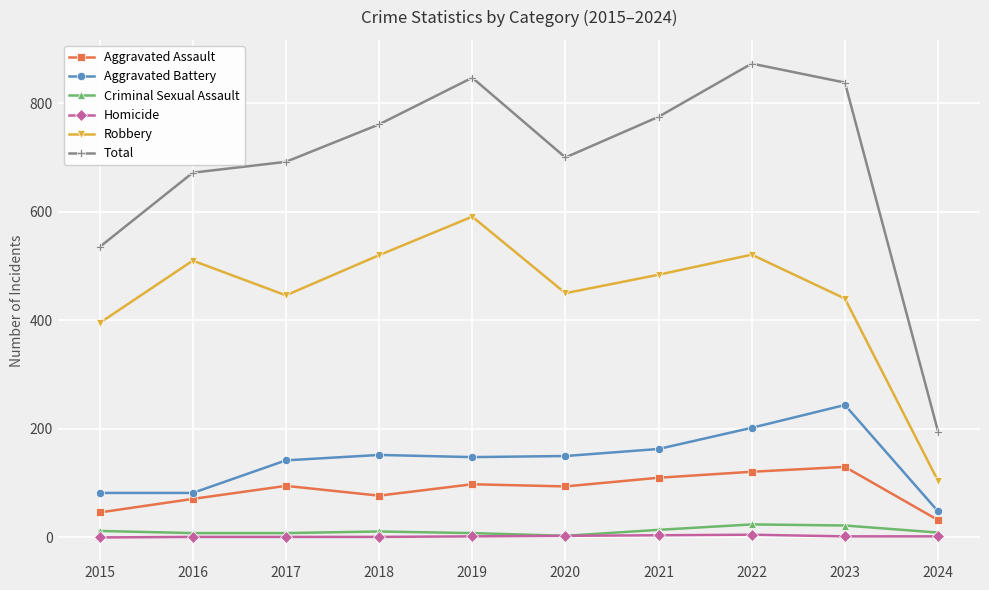

Which series has the largest total across all categories?

Total